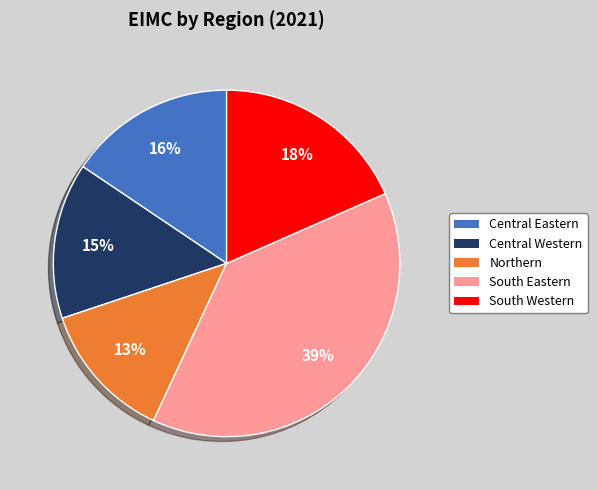

Which slice is the smallest?

Northern